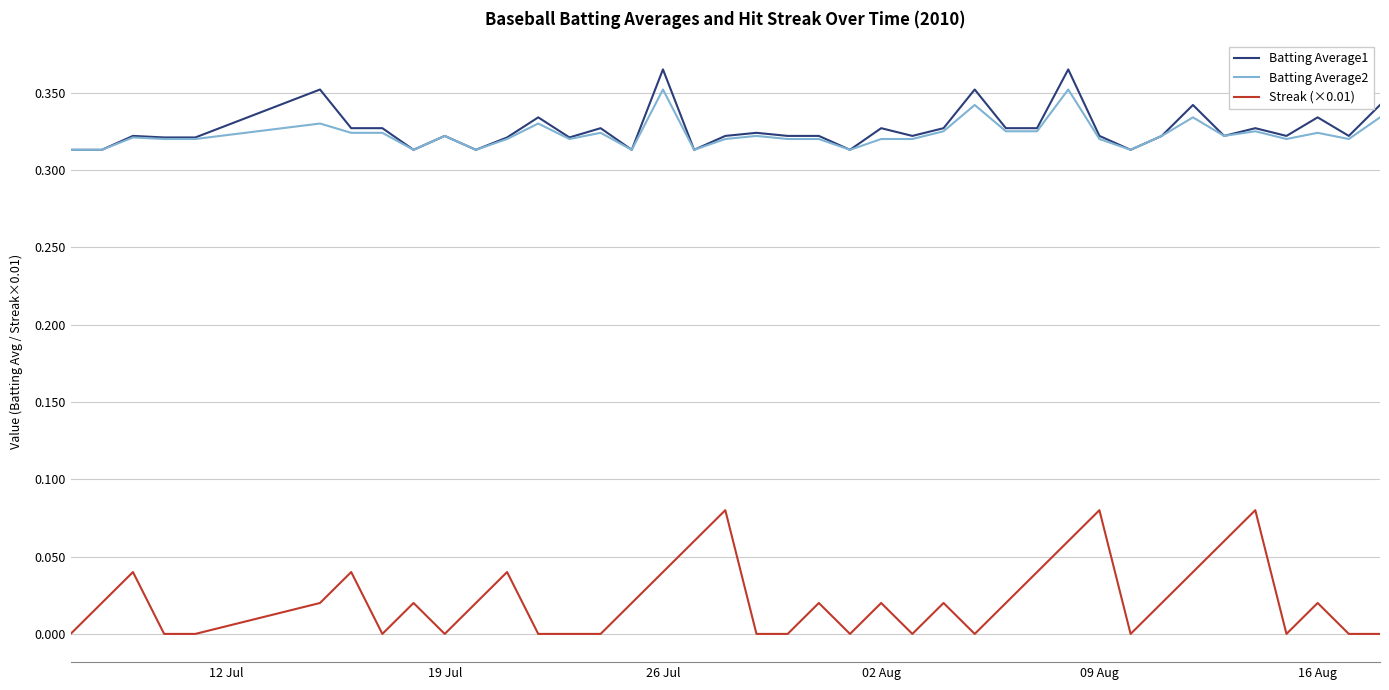

Which series has the largest range (max minus min)?

Streak (×0.01)